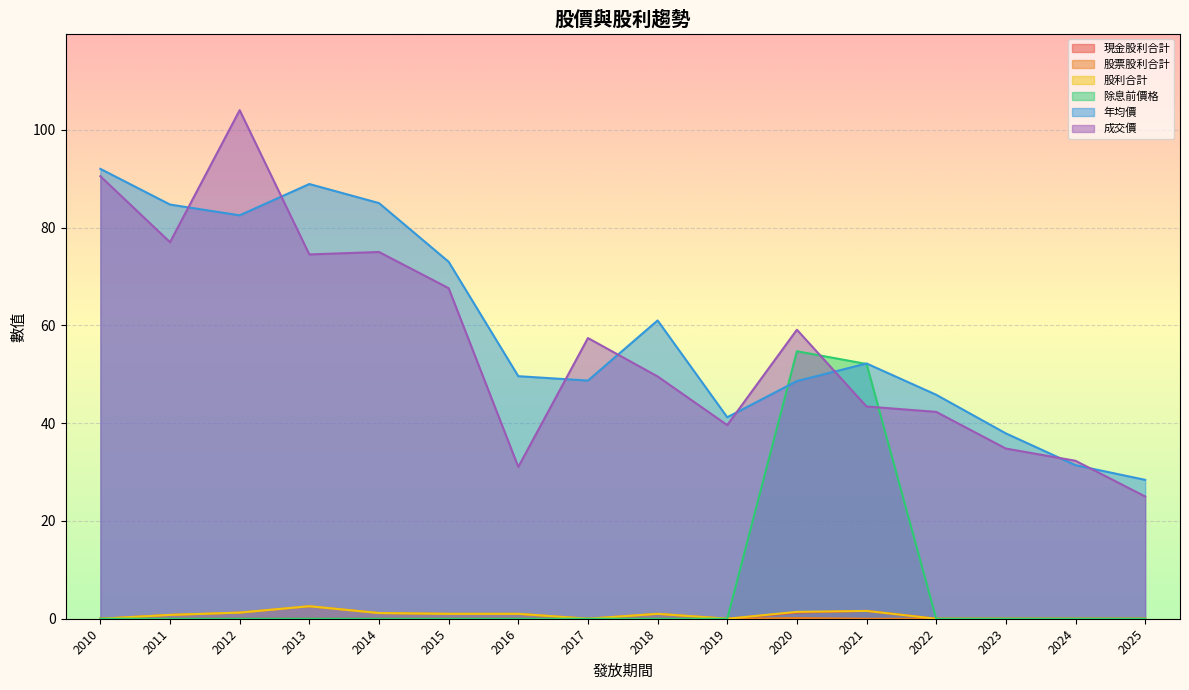

At 2012, list the series in order from largest to smallest.

成交價, 年均價, 股票股利合計, 股利合計, 現金股利合計, 除息前價格